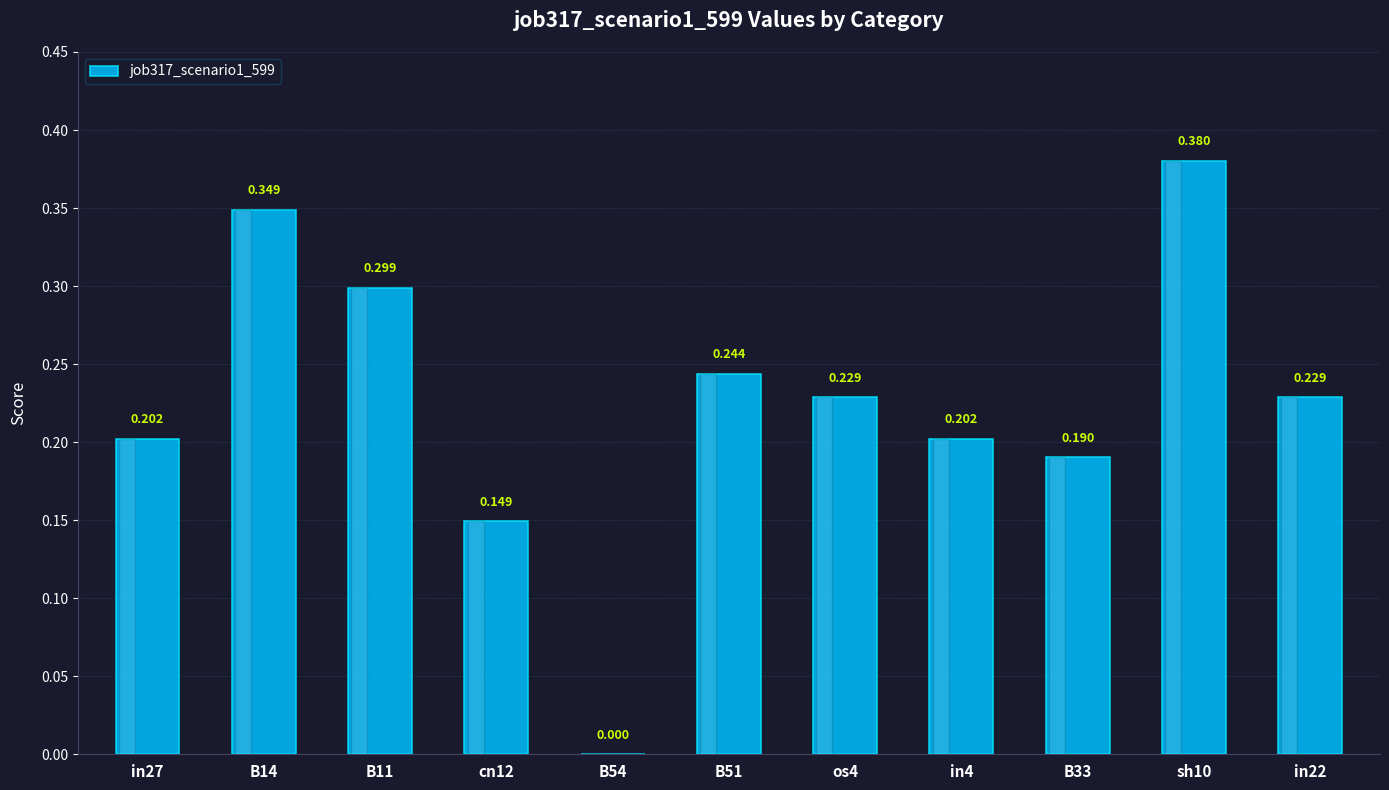

The chart shows a value of 0.0 at B54. True or false?

True